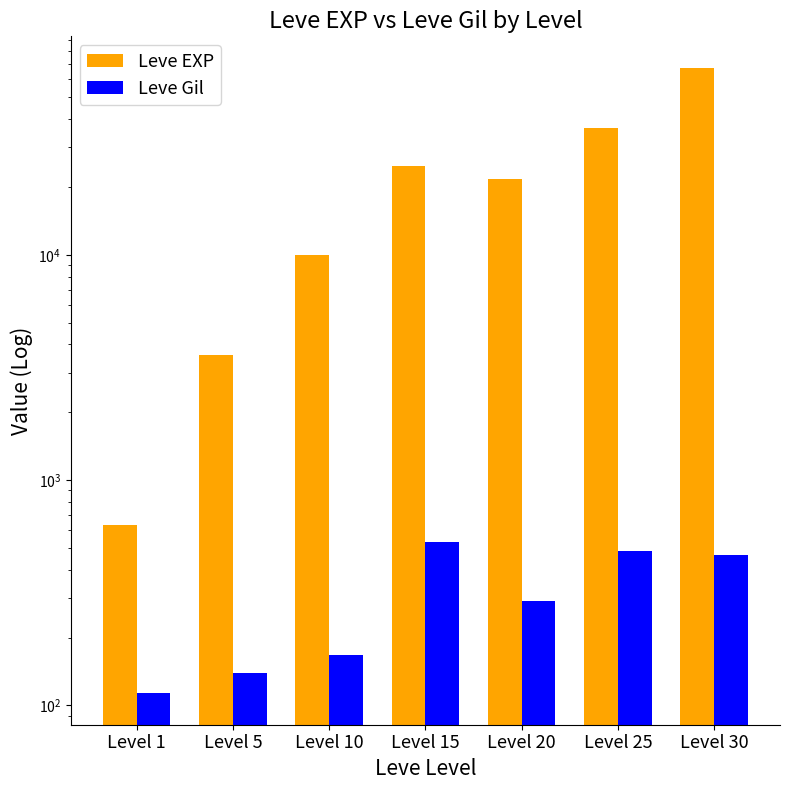

What is the sum of the Leve Gil values at Level 30 and Level 10?

631